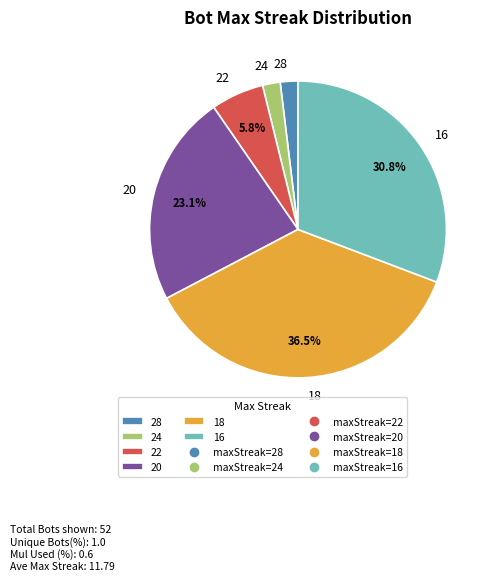

Does any single category account for the majority?

No